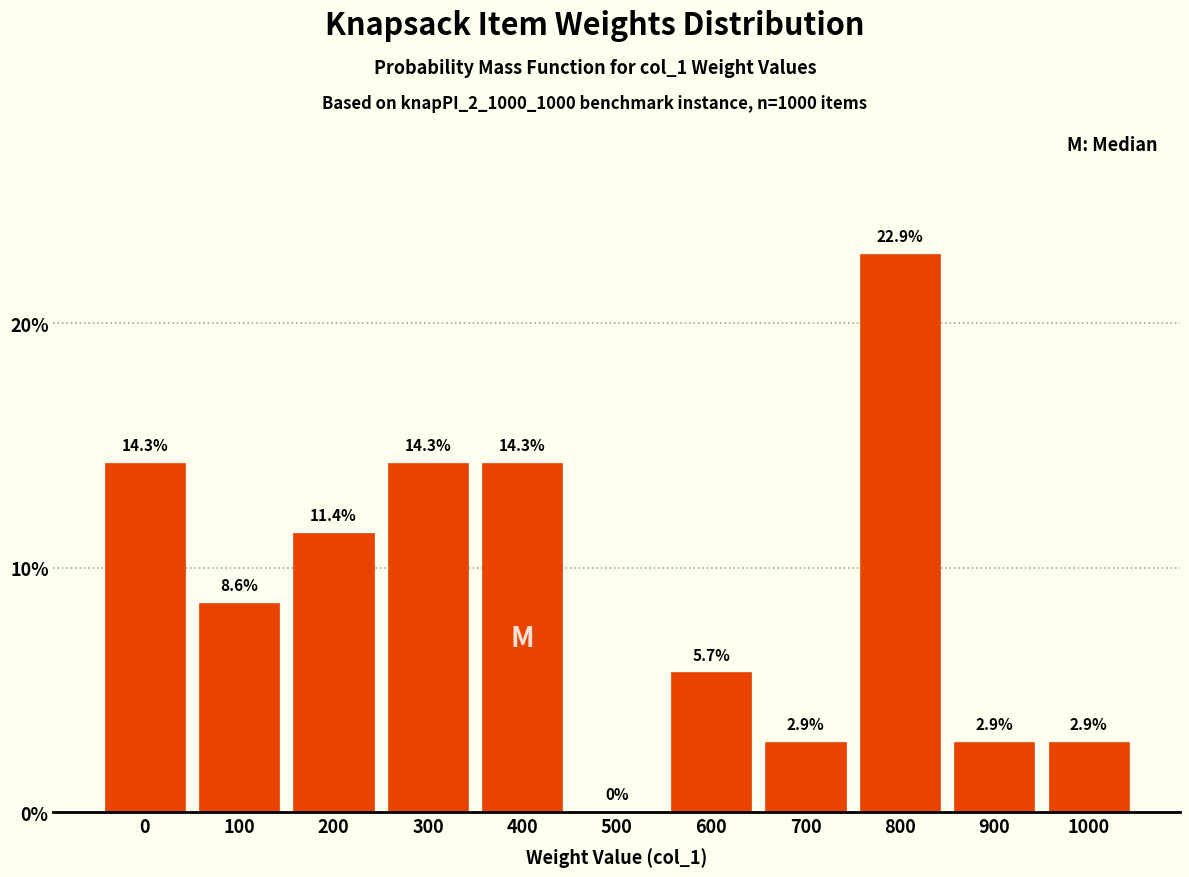

Reading left to right, transcribe all the data shown in this chart.

0=14.3	100=8.6	200=11.4	300=14.3	400=14.3	500=0.0	600=5.7	700=2.9	800=22.9	900=2.9	1000=2.9